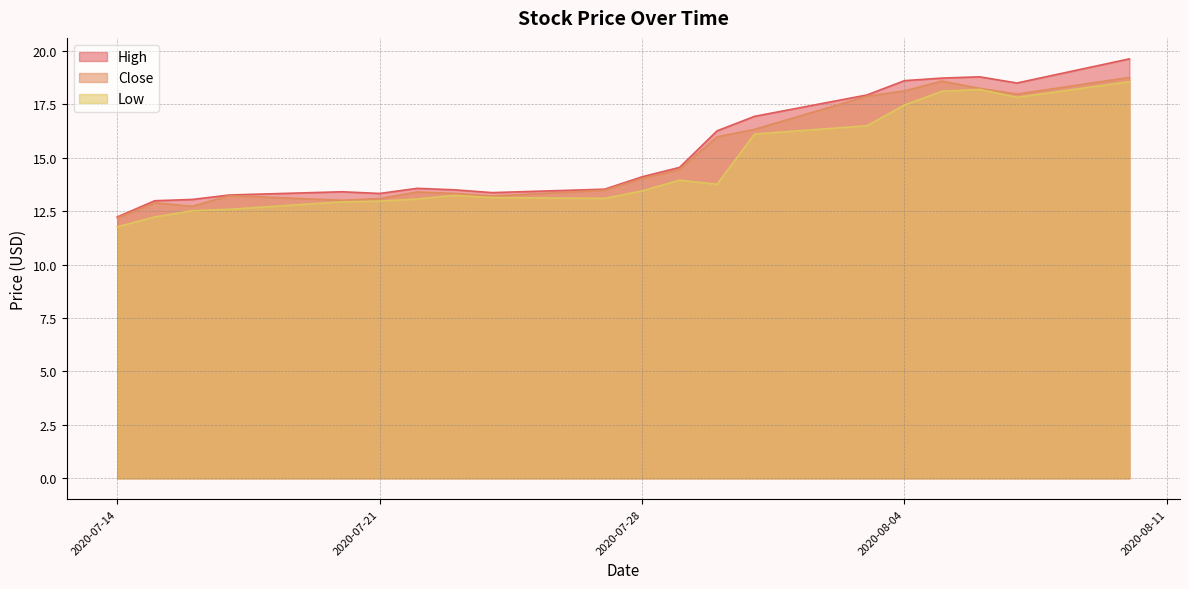

Reading right to left, what are all the values shown in this chart?

High: 2020-08-10=19.6	2020-08-07=18.5	2020-08-06=18.8	2020-08-05=18.7	2020-08-04=18.6	2020-08-03=17.9	2020-07-31=16.9	2020-07-30=16.3	2020-07-29=14.6	2020-07-28=14.1	2020-07-27=13.5	2020-07-24=13.4	2020-07-23=13.5	2020-07-22=13.6	2020-07-21=13.3	2020-07-20=13.4	2020-07-17=13.3	2020-07-16=13.1	2020-07-15=13.0	2020-07-14=12.2
Close: 2020-08-10=18.8	2020-08-07=18.0	2020-08-06=18.2	2020-08-05=18.6	2020-08-04=18.1	2020-08-03=17.9	2020-07-31=16.3	2020-07-30=16.0	2020-07-29=14.4	2020-07-28=14.0	2020-07-27=13.5	2020-07-24=13.2	2020-07-23=13.3	2020-07-22=13.4	2020-07-21=13.1	2020-07-20=13.0	2020-07-17=13.2	2020-07-16=12.7	2020-07-15=12.9	2020-07-14=12.2
Low: 2020-08-10=18.6	2020-08-07=17.8	2020-08-06=18.2	2020-08-05=18.1	2020-08-04=17.5	2020-08-03=16.5	2020-07-31=16.1	2020-07-30=13.8	2020-07-29=13.9	2020-07-28=13.4	2020-07-27=13.1	2020-07-24=13.1	2020-07-23=13.2	2020-07-22=13.1	2020-07-21=13.0	2020-07-20=12.9	2020-07-17=12.6	2020-07-16=12.5	2020-07-15=12.2	2020-07-14=11.8